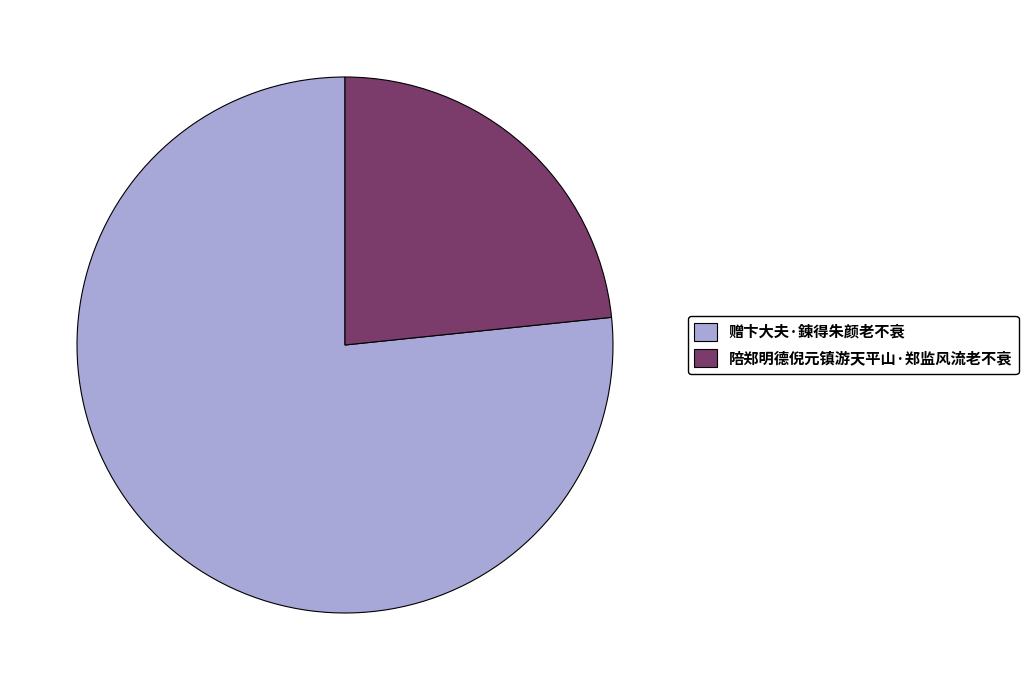

Is the sum of 陪郑明德倪元镇游天平山·郑监风流老不衰 and 赠卞大夫·鍊得朱颜老不衰 greater than half?

Yes